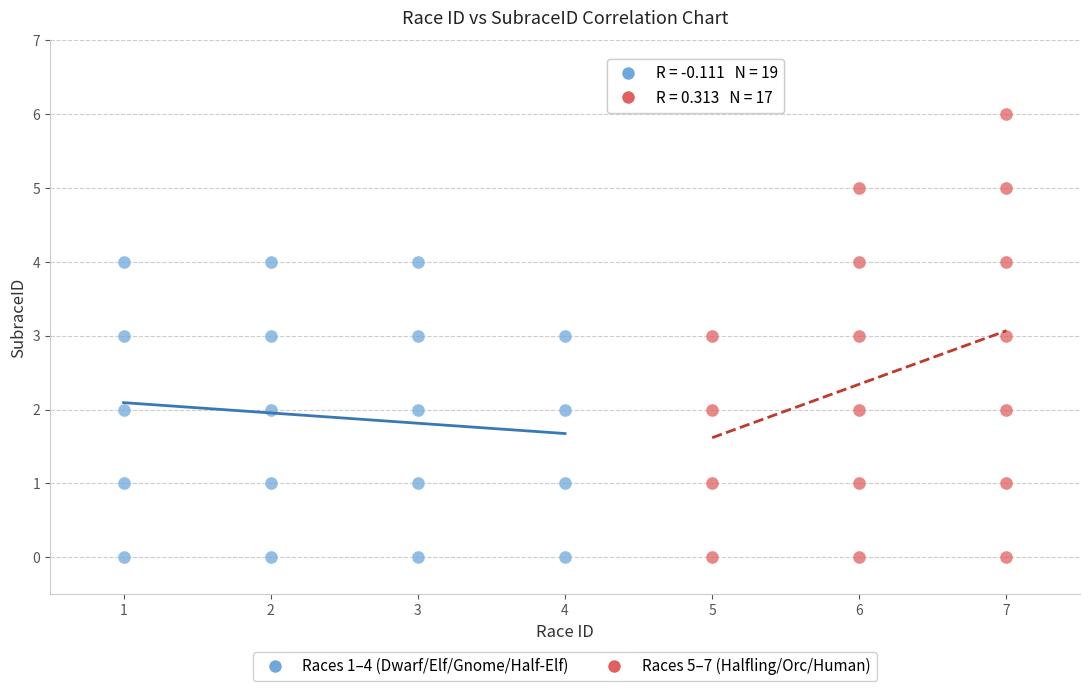

Which series has the largest Y range (max minus min)?

Races 5–7 (Halfling/Orc/Human)